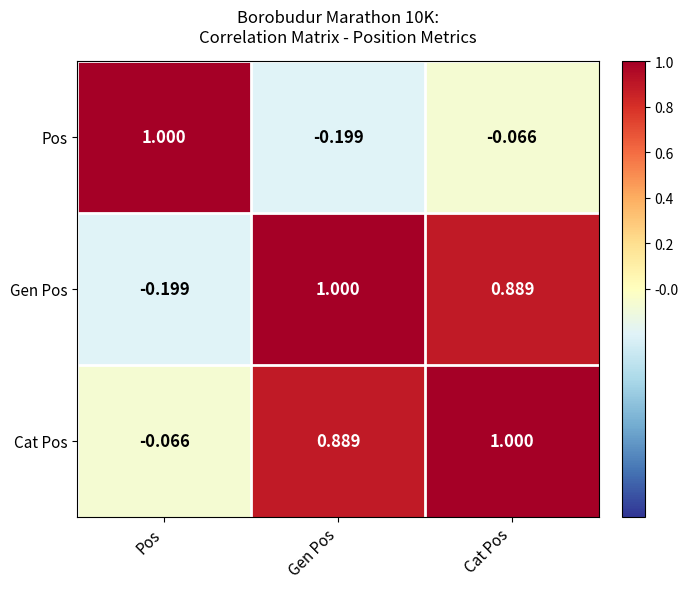

List the labels in order of Pos value, smallest first.

Gen Pos, Cat Pos, Pos